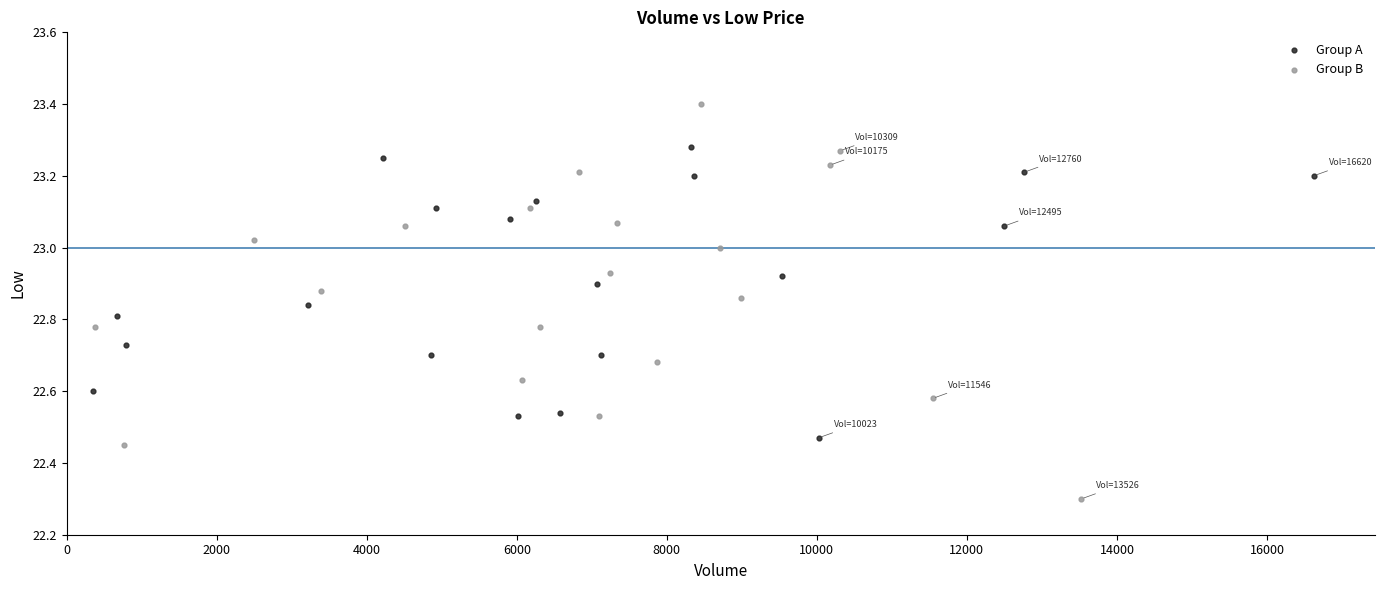

Which series contains the highest Y value?

Group B